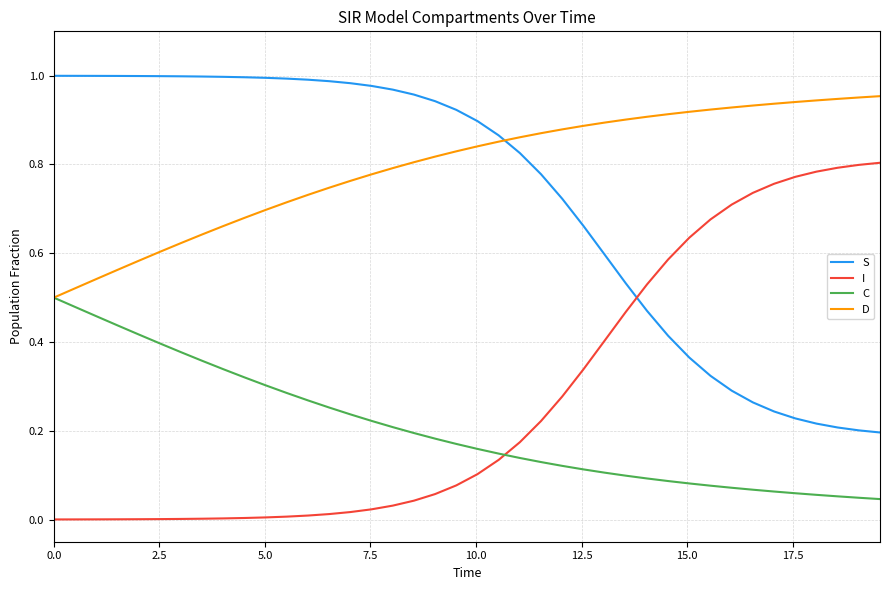

Is this an area chart (filled region under the line)?

No